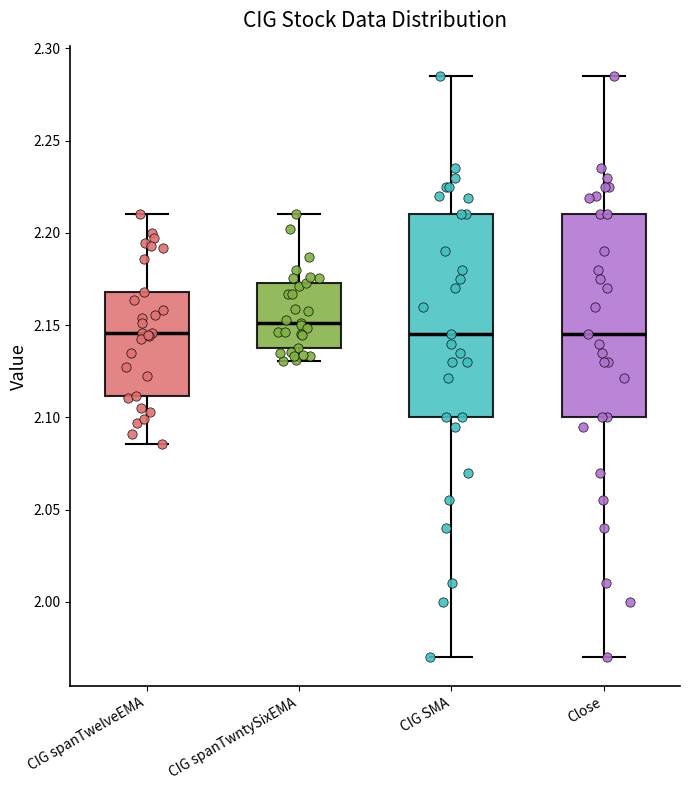

Reading left to right, transcribe this box plot: for each box, give where its median line is, the range the box spans, and where its two whiskers end, as read against the y-axis. The values are not printed on the chart, so give them approximately, as read against the axis.

CIG spanTwelveEMA: median 2.145, box 2.110 to 2.170, whiskers 2.085 to 2.210
CIG spanTwntySixEMA: median 2.150, box 2.140 to 2.175, whiskers 2.130 to 2.210
CIG SMA: median 2.145, box 2.100 to 2.210, whiskers 1.970 to 2.285
Close: median 2.145, box 2.100 to 2.210, whiskers 1.970 to 2.285